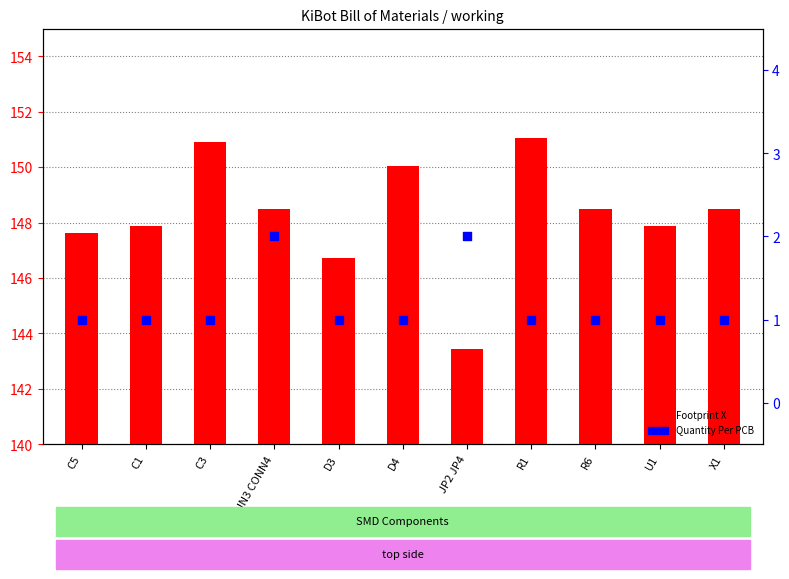

Which series has the largest Y range (max minus min)?

Footprint X